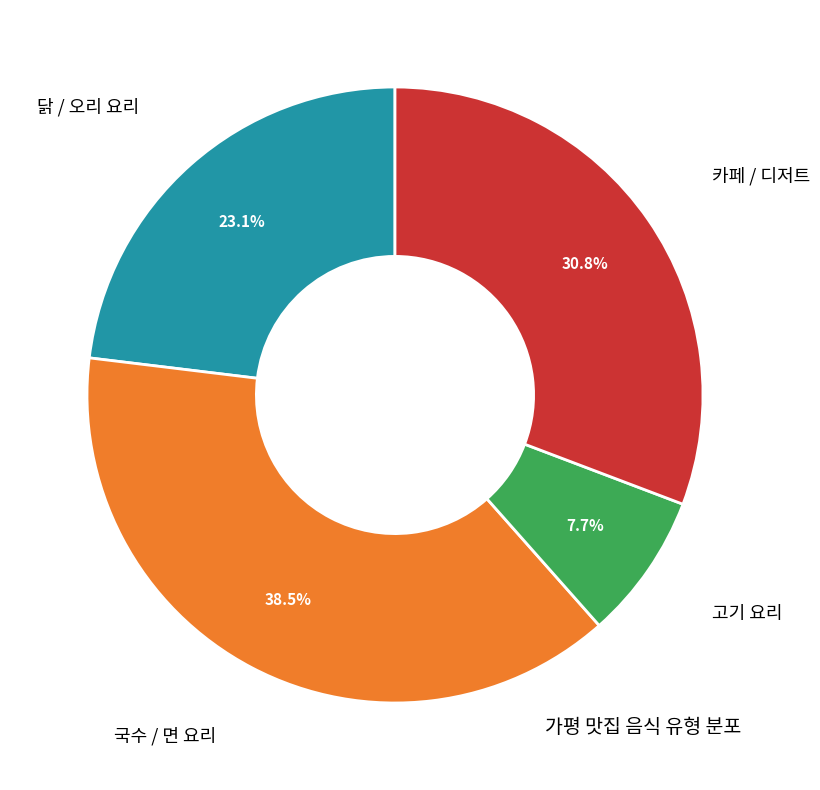

What is the total percentage of 카페 / 디저트 and 닭 / 오리 요리?

53.8%